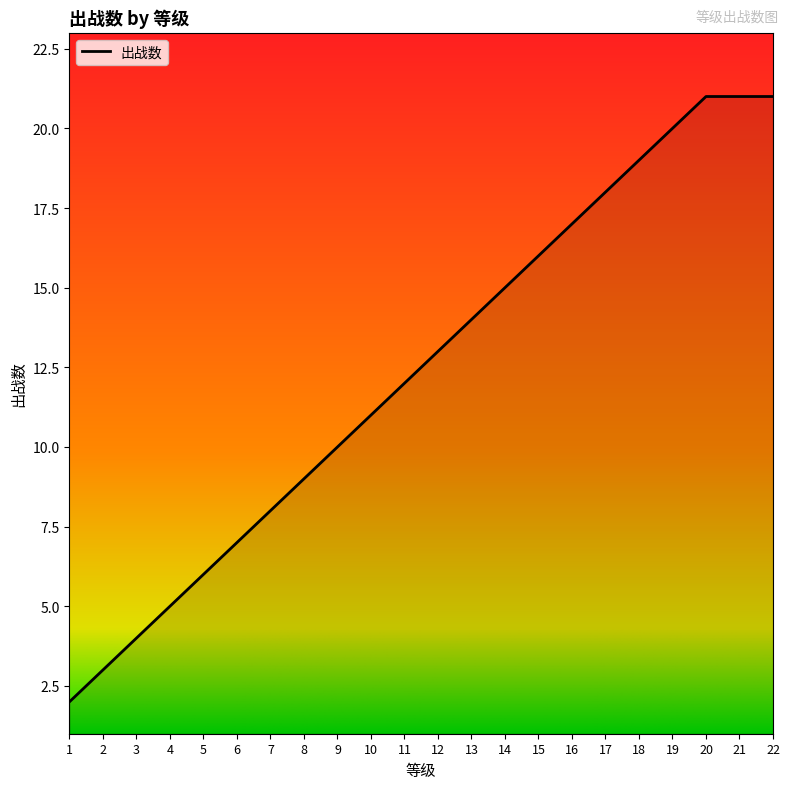

What is the difference between the values at 18 and 21?

2